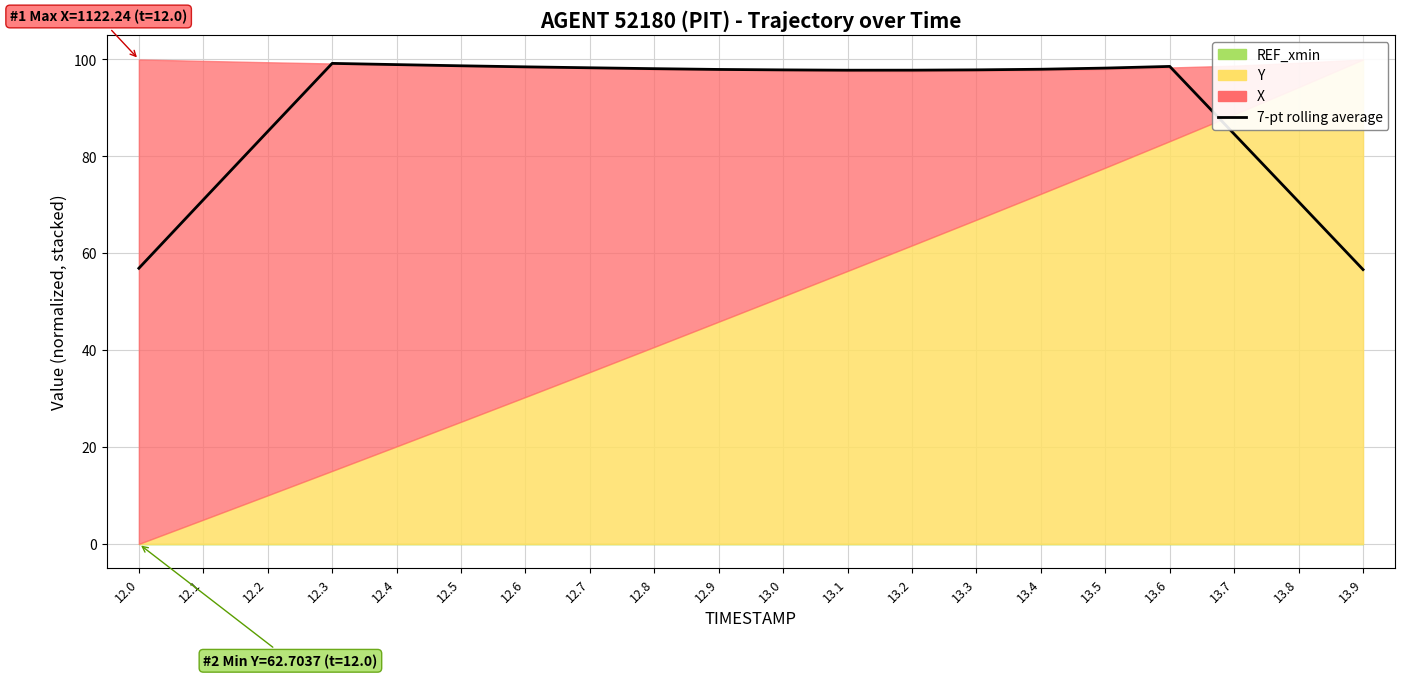

What is the smallest value displayed?

56.6